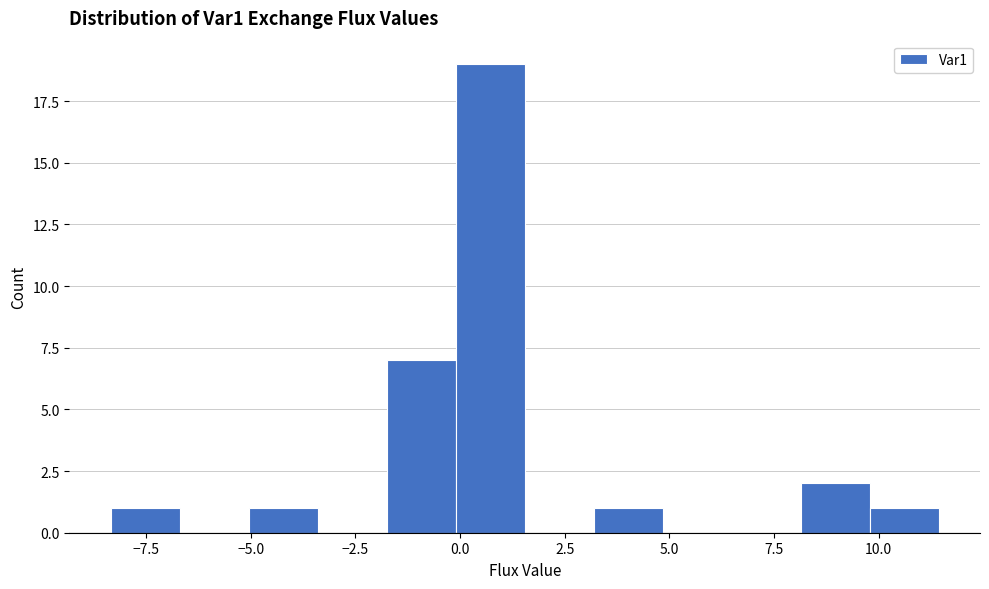

Around what value on the x-axis is the tallest bar? Give the approximate position of its centre, as read against the axis.

0.5